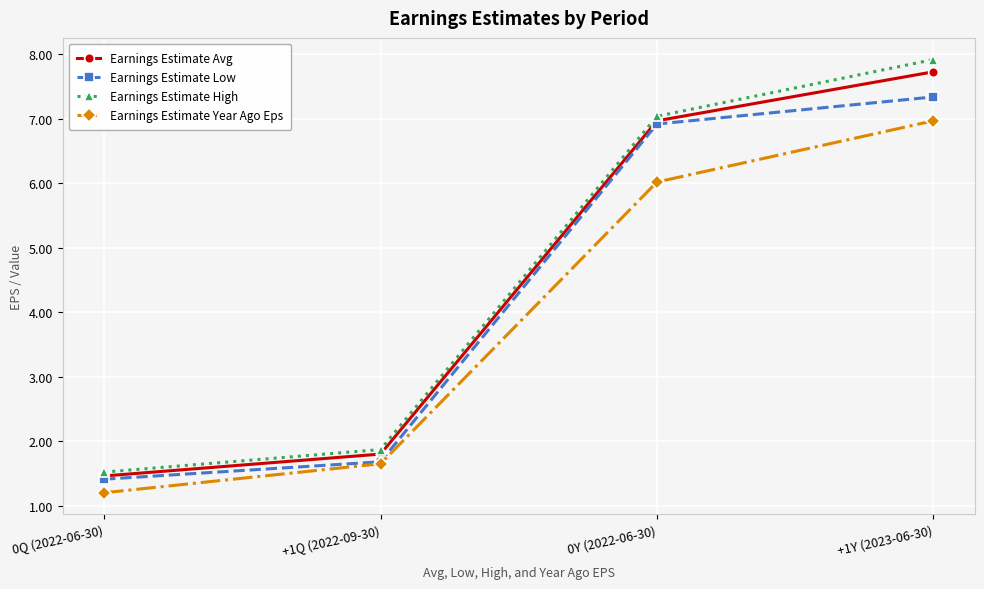

True or false: Earnings Estimate Avg and Earnings Estimate High intersect in this chart.

False